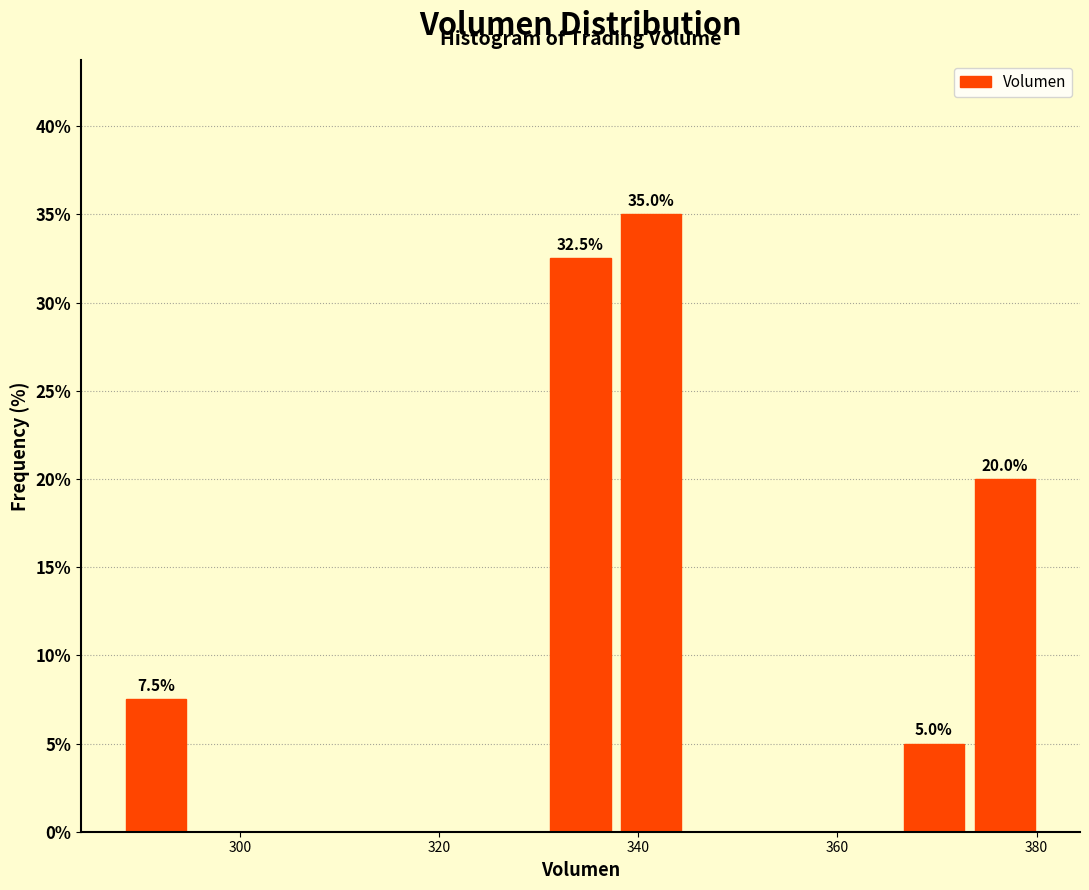

Around what value on the x-axis is the tallest bar? Give the approximate position of its centre, as read against the axis.

342